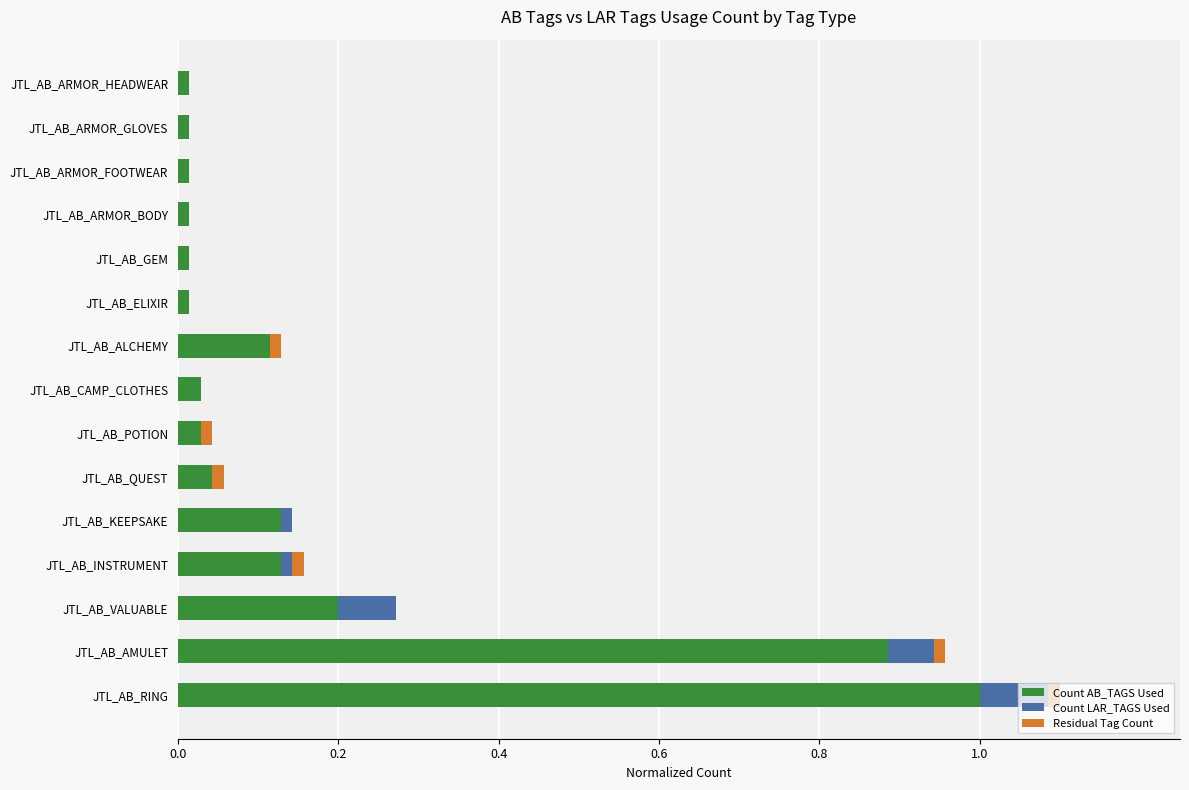

At which label does Count AB_TAGS Used reach its peak?

JTL_AB_RING